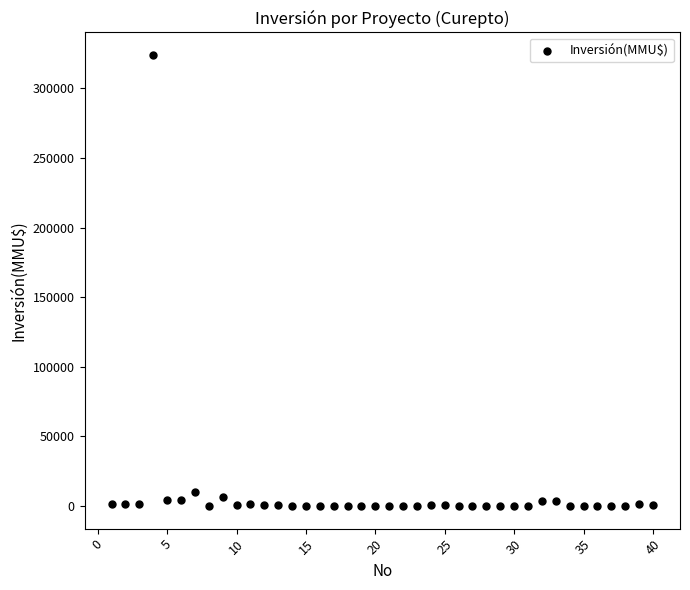

What is the range of X values (max minus min)?

39